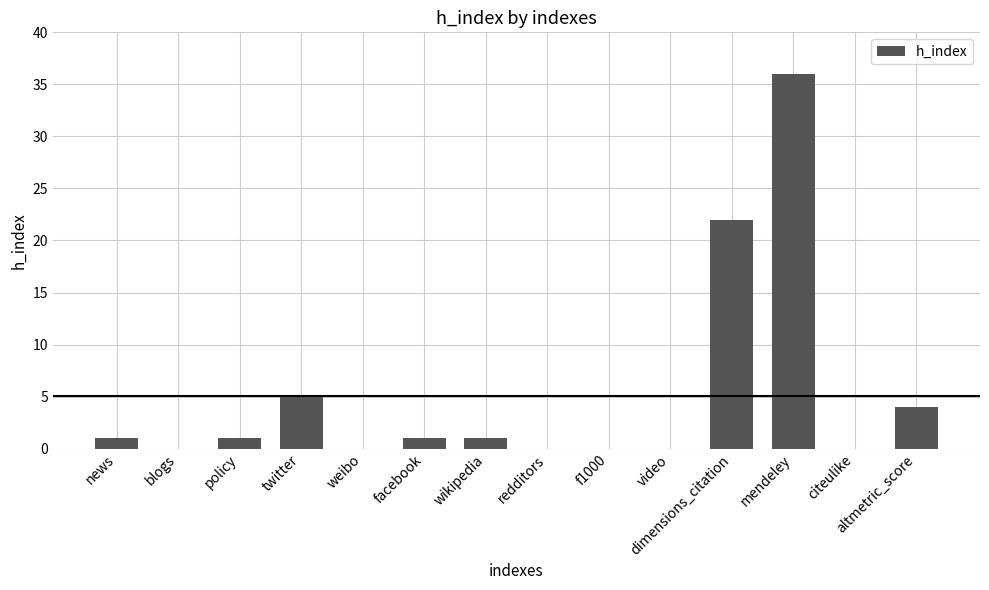

What is the sum of all values?

71